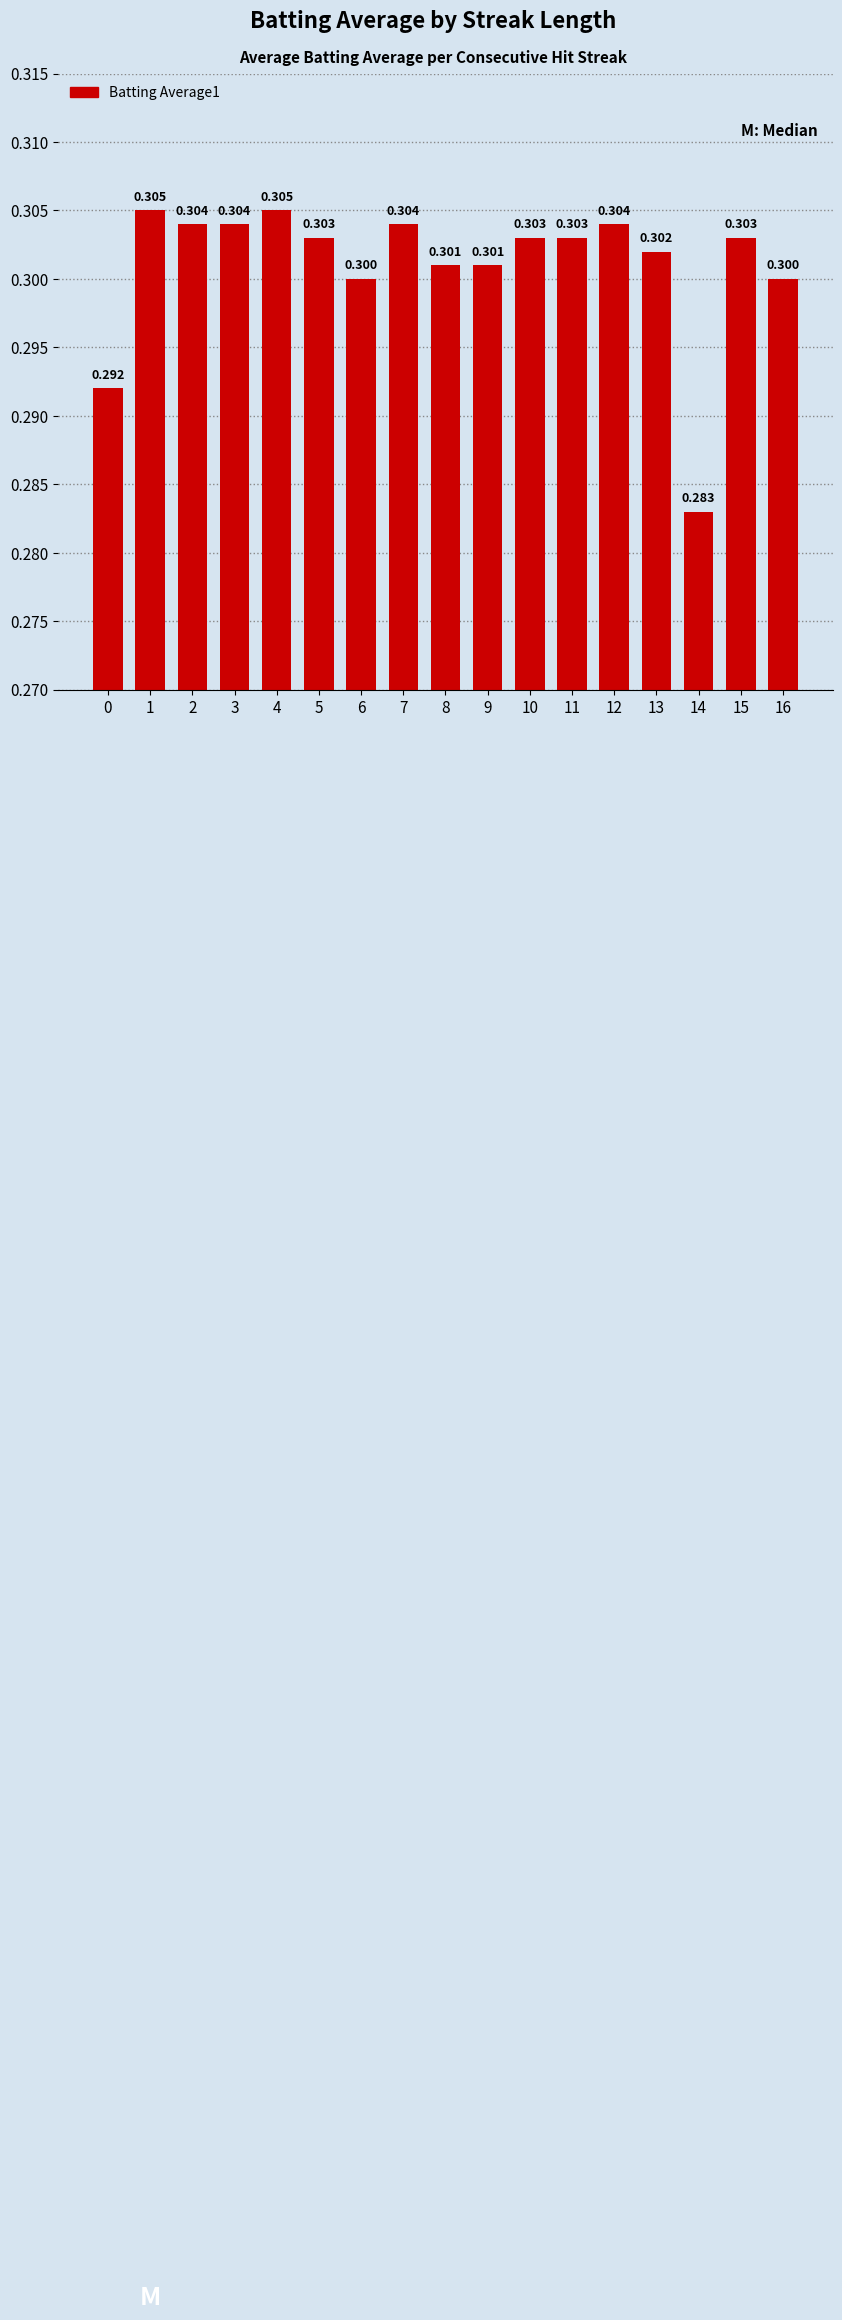

What is the average value?

0.3